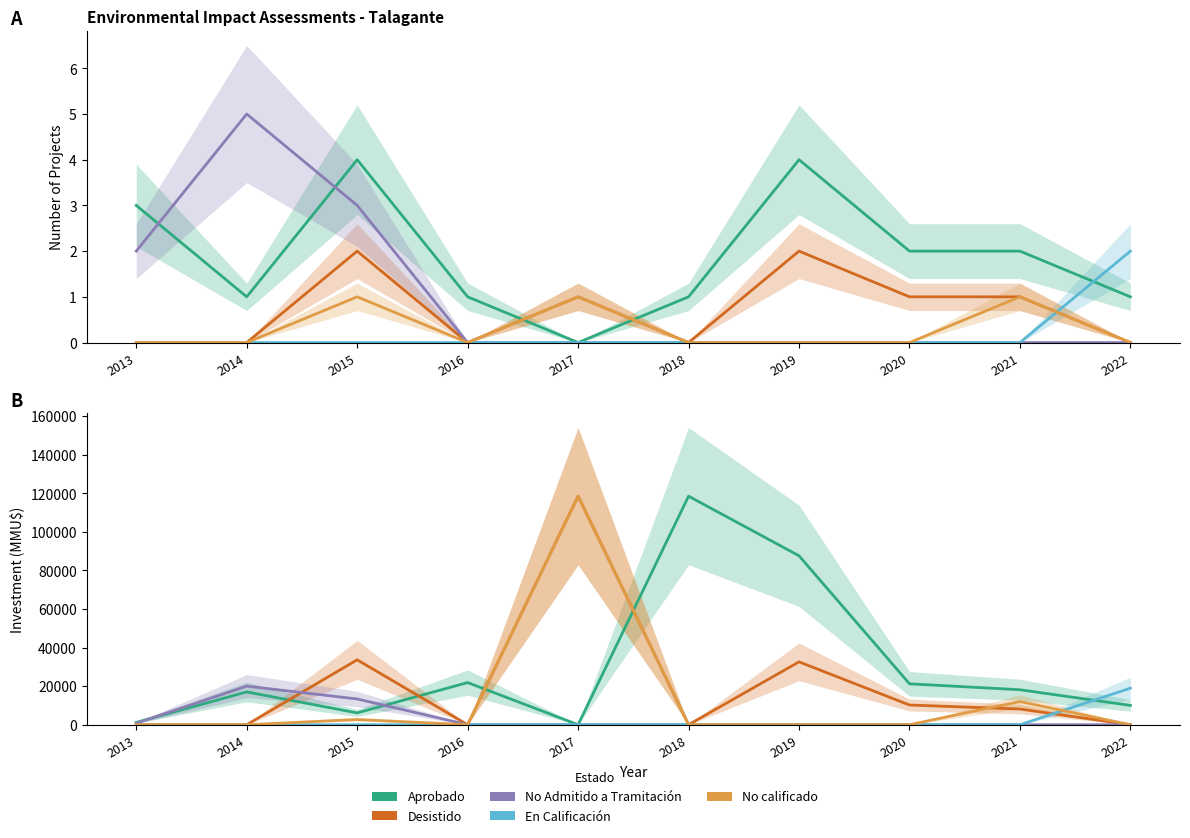

Where is Desistido nearest to the value 59263?

2015